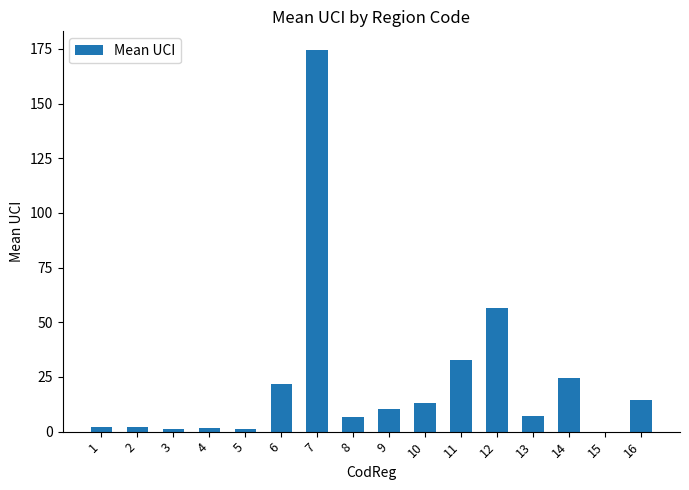

Approximately how many times larger is the value at 6 compared to 4?

13.0